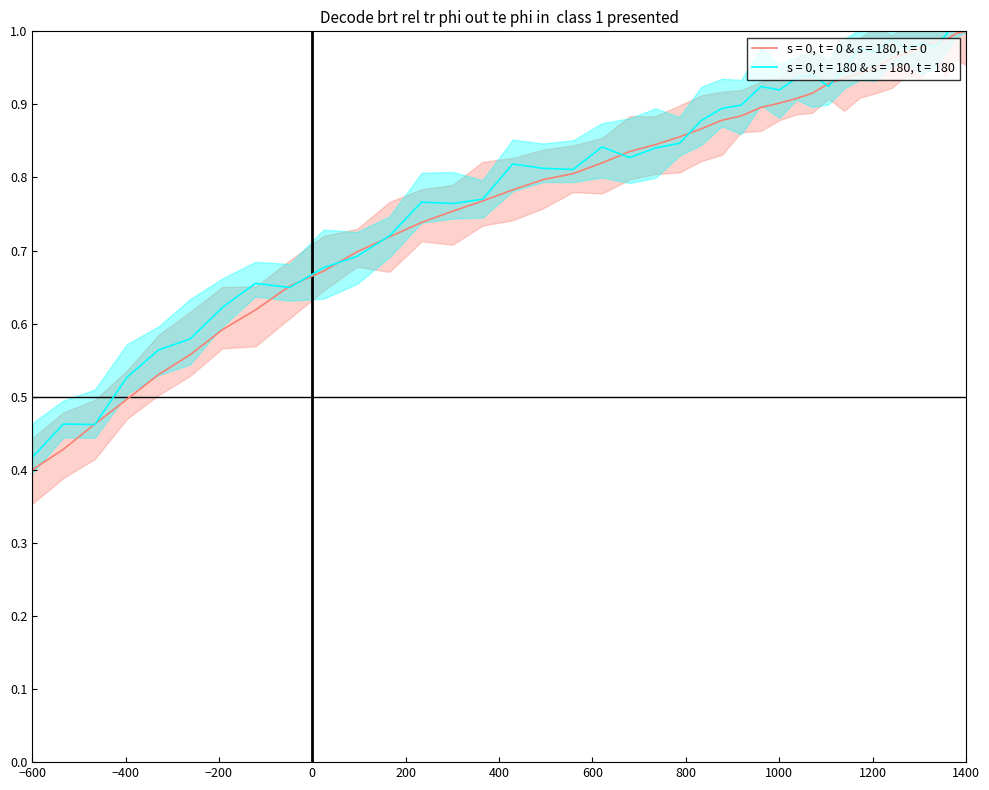

What is the difference between the maximum and second lowest values?

0.6